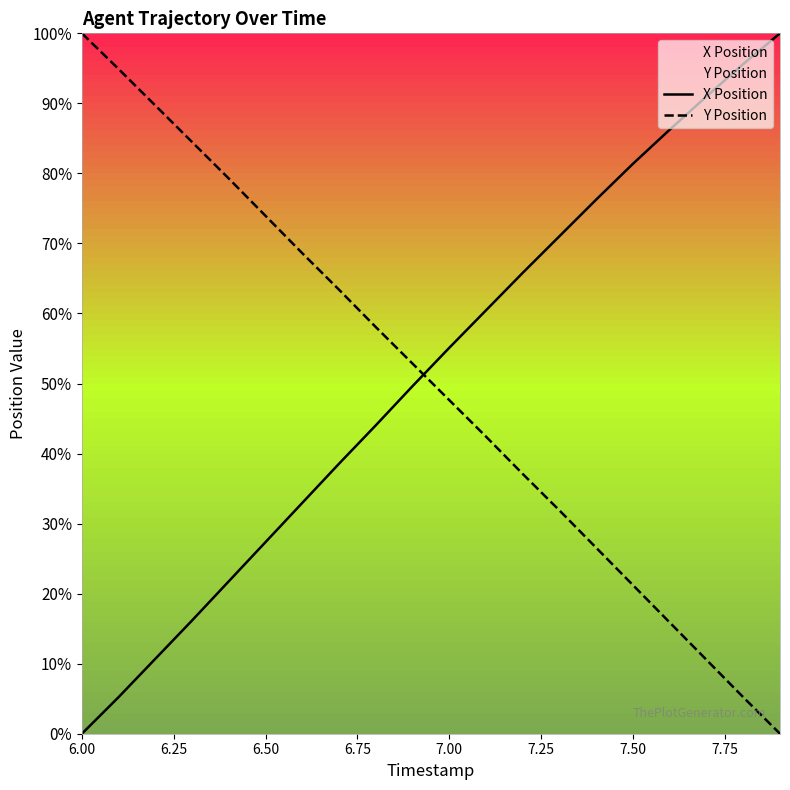

Reading left to right, what are all the values shown in this chart?

X Position: 0.0	5.2	10.7	16.2	21.8	27.4	33.0	38.6	44.0	49.6	55.1	60.5	65.8	71.0	76.3	81.4	86.3	91.0	95.6	100.0
Y Position: 100.0	94.9	89.7	84.5	79.3	73.9	68.6	63.4	58.1	52.8	47.6	42.4	37.1	31.9	26.5	21.2	15.9	10.5	5.2	0.0